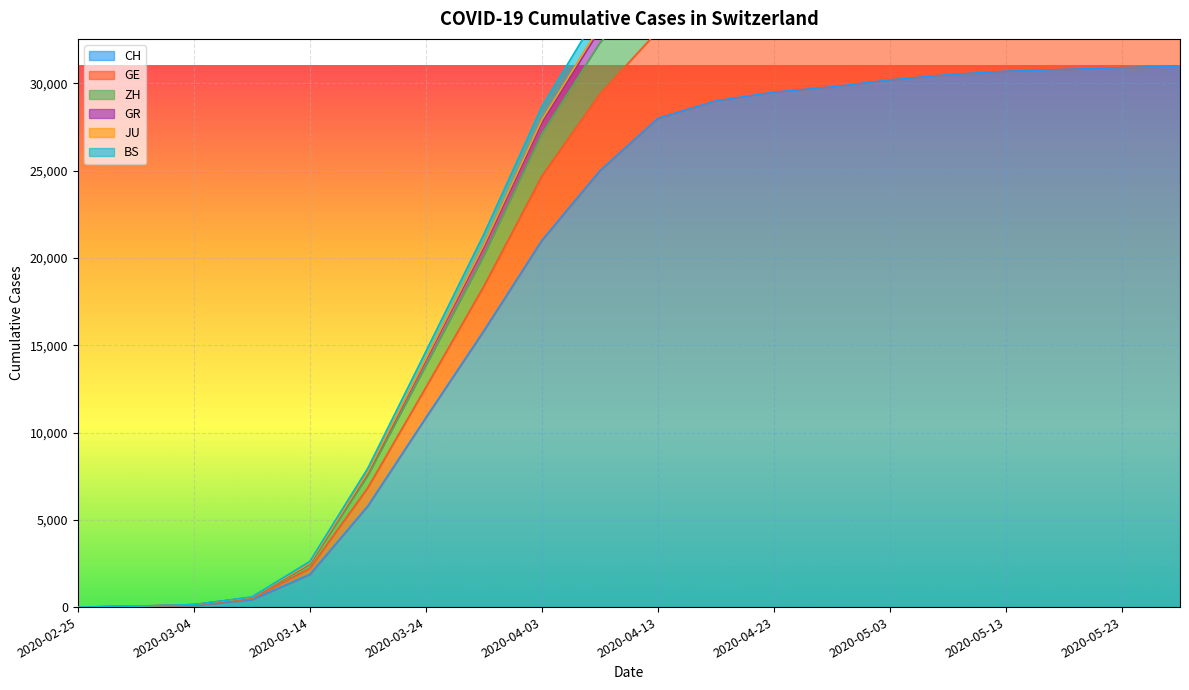

How many positive values does the CH series have?

19